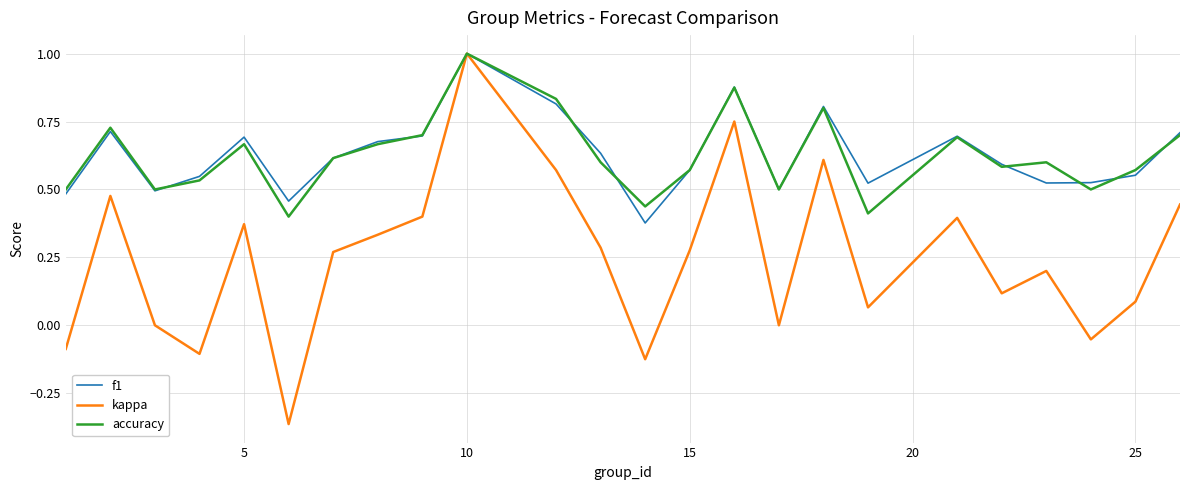

Which series has the largest range (max minus min)?

kappa